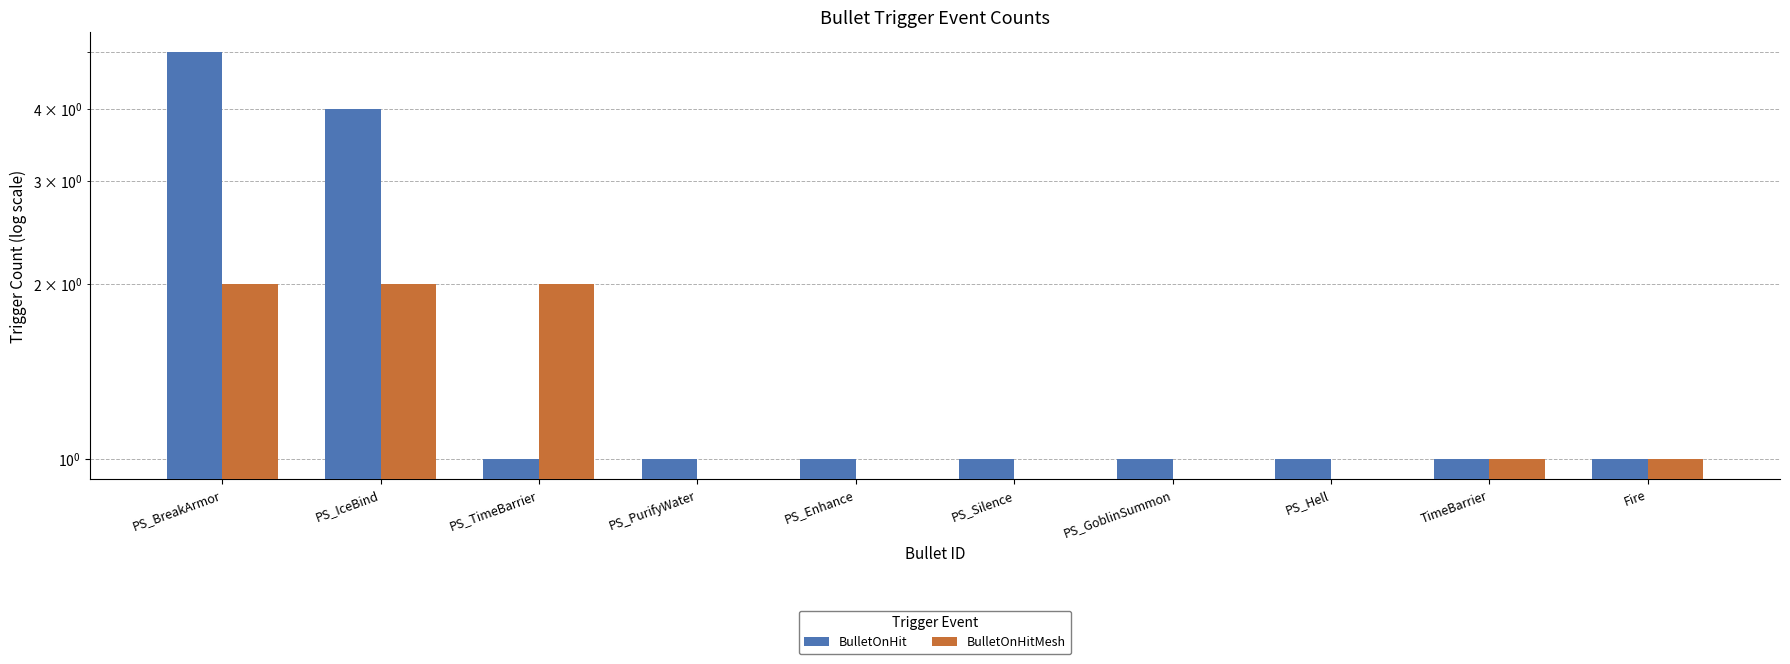

Where does the BulletOnHitMesh series first go above 1?

PS_BreakArmor